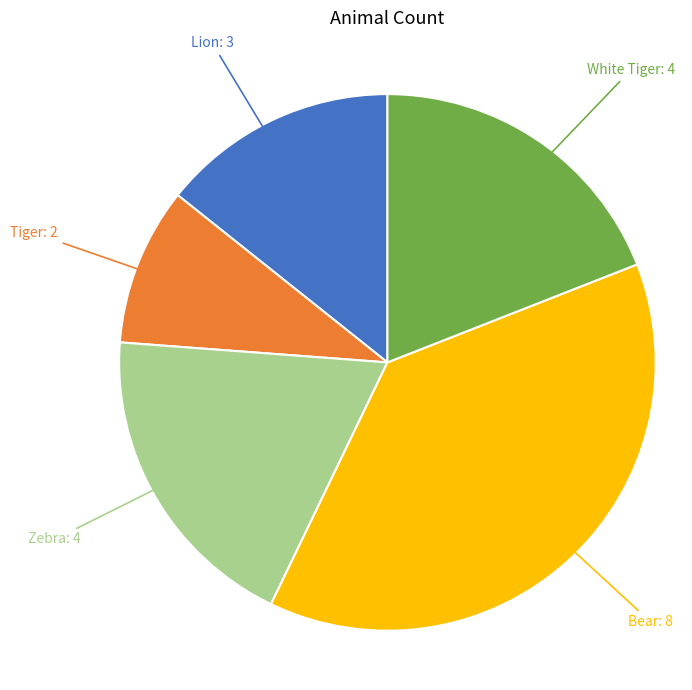

Is there any slice that represents more than half of the pie?

No